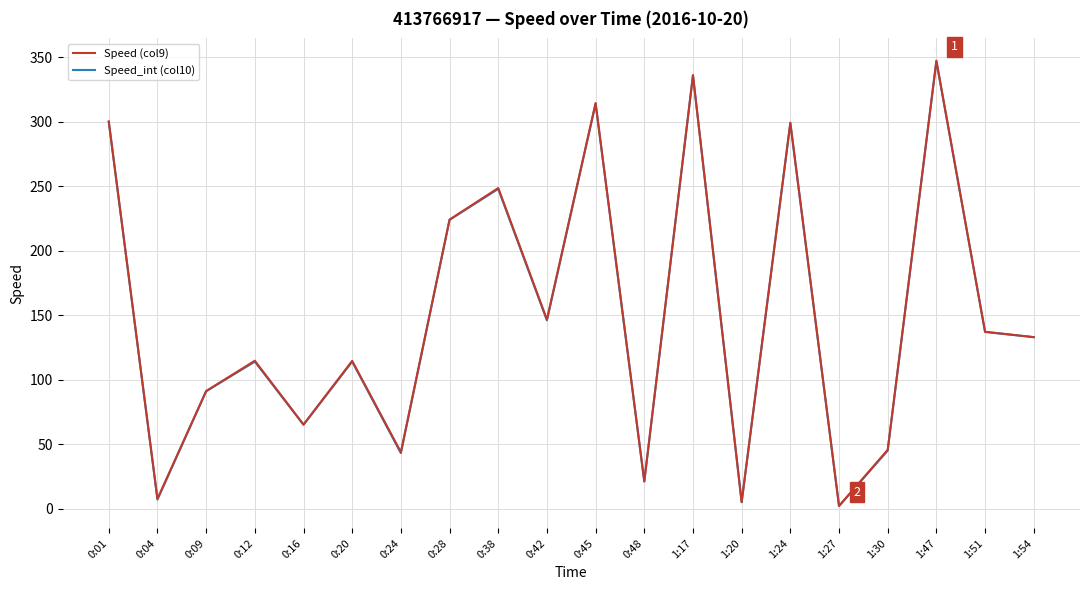

What is the total value across all series at 0:20?

228.6